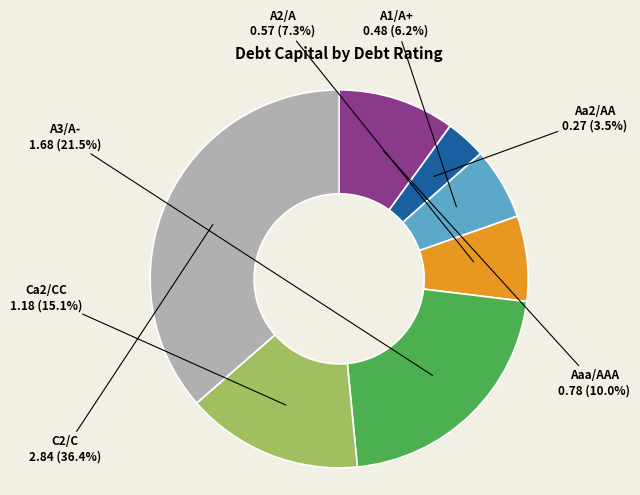

Count the number of slices in the pie.

7